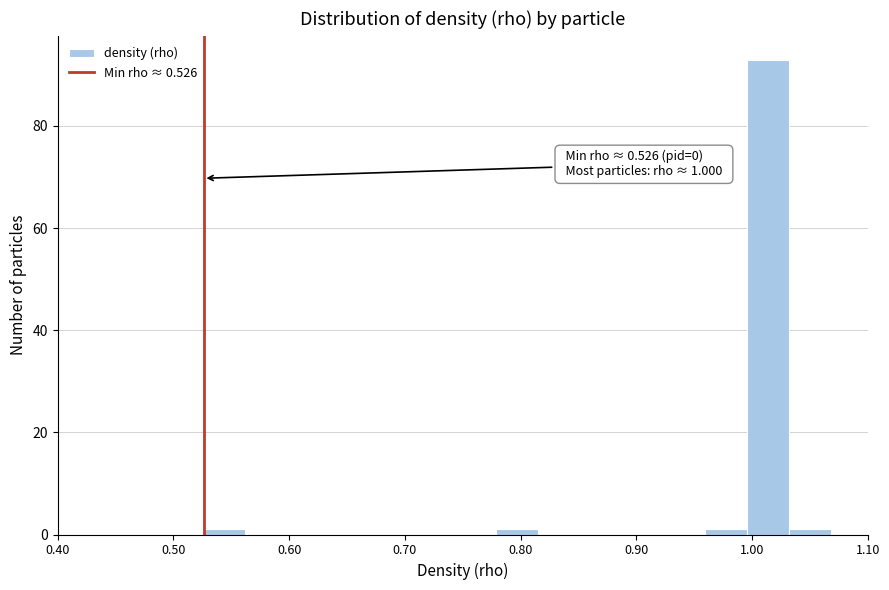

Read against the x-axis, roughly where is the centre of the tallest bar?

1.01